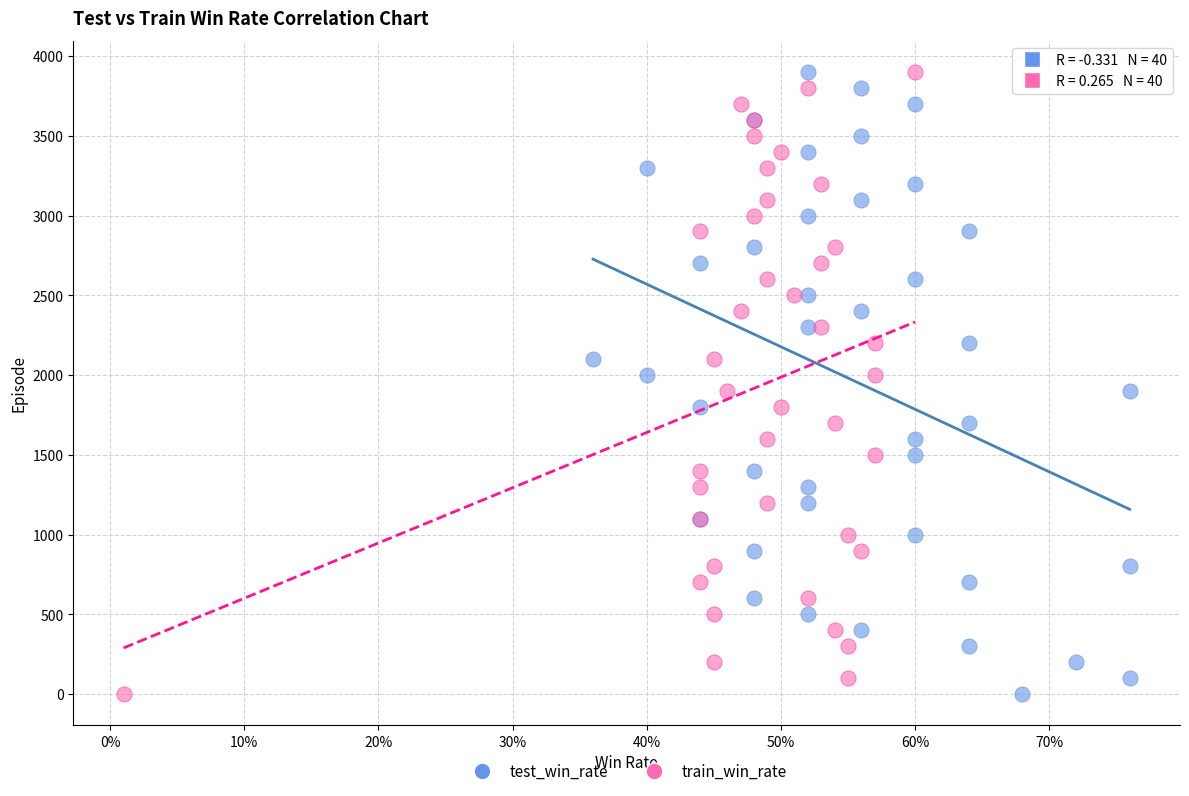

What are all the series names shown in the legend?

test_win_rate, train_win_rate